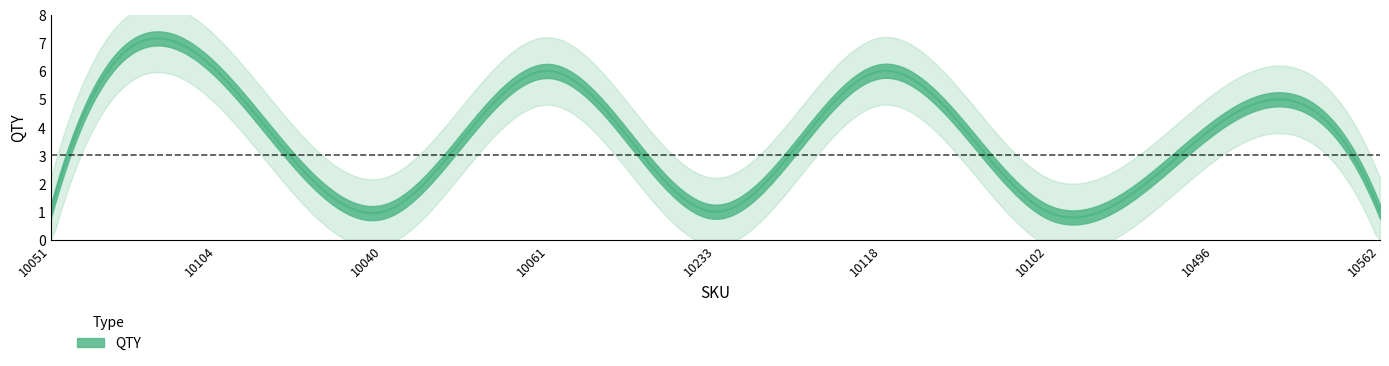

True or false: the data shows 1 at 10102.

True